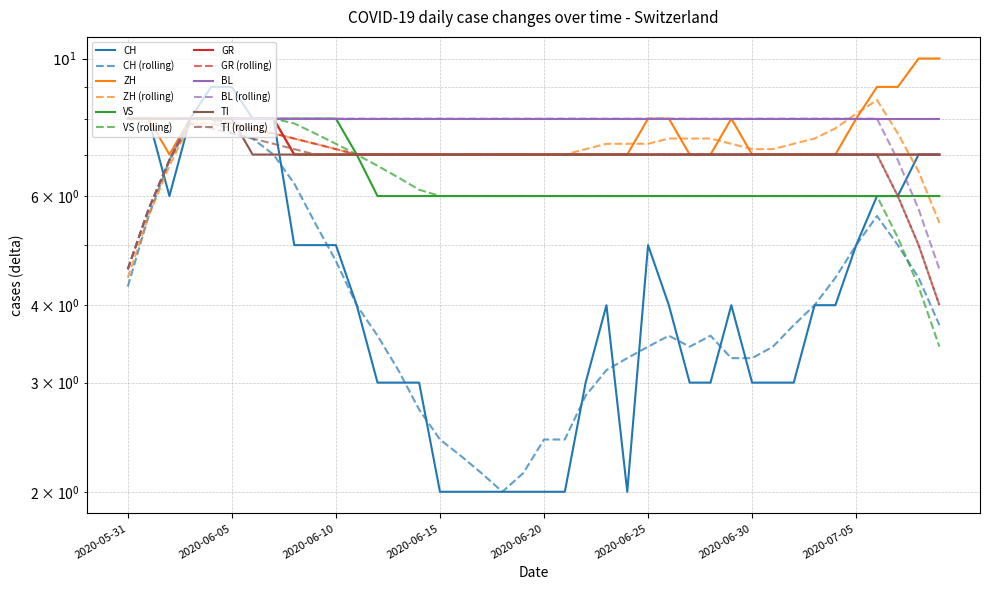

Between 2020-06-25 and 2020-06-30, which is larger?

2020-06-25